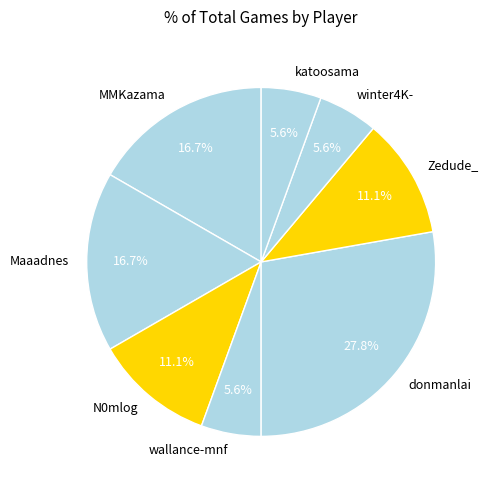

Does any single category account for the majority?

No